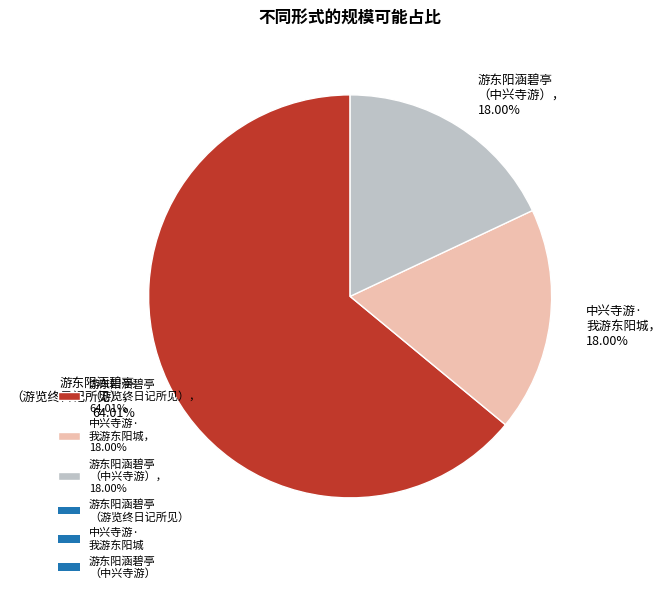

Which slice is the largest?

游东阳涵碧亭 （游览终日记所见）， 64.01%